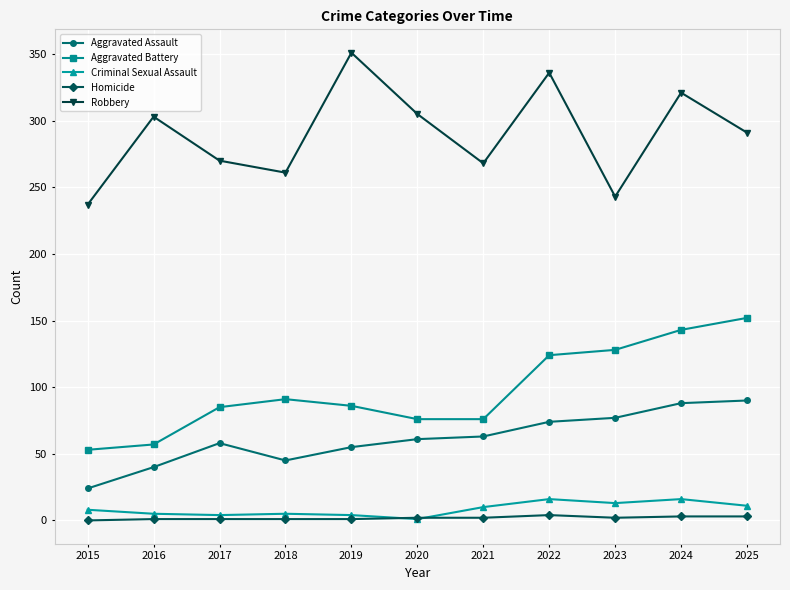

How many values in the Aggravated Battery series are below 86?

5